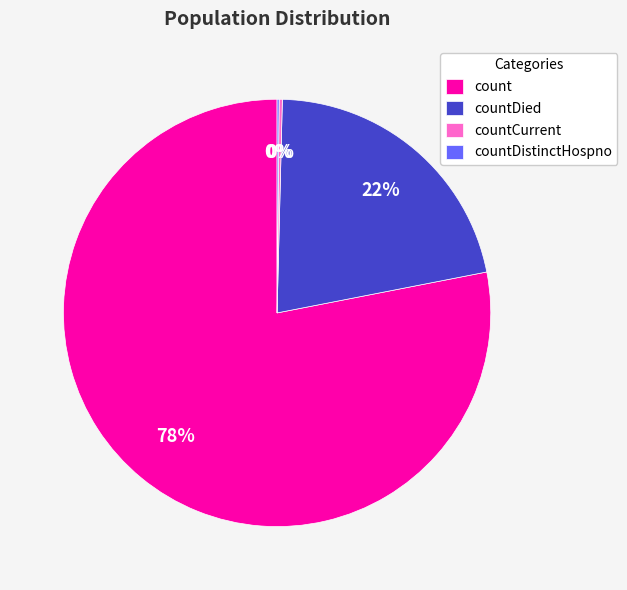

What is the largest slice in the pie chart?

count